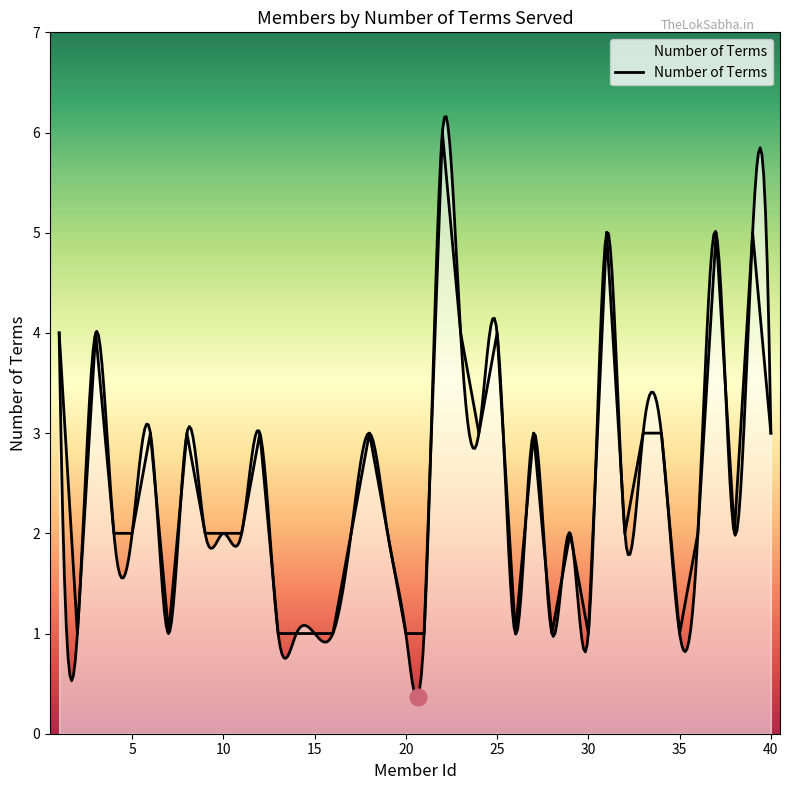

Reading right to left, transcribe all the data shown in this chart.

40=3	39=5	38=2	37=5	36=2	35=1	34=3	33=3	32=2	31=5	30=1	29=2	28=1	27=3	26=1	25=4	24=3	23=4	22=6	21=1	20=1	19=2	18=3	17=2	16=1	15=1	14=1	13=1	12=3	11=2	10=2	9=2	8=3	7=1	6=3	5=2	4=2	3=4	2=1	1=4